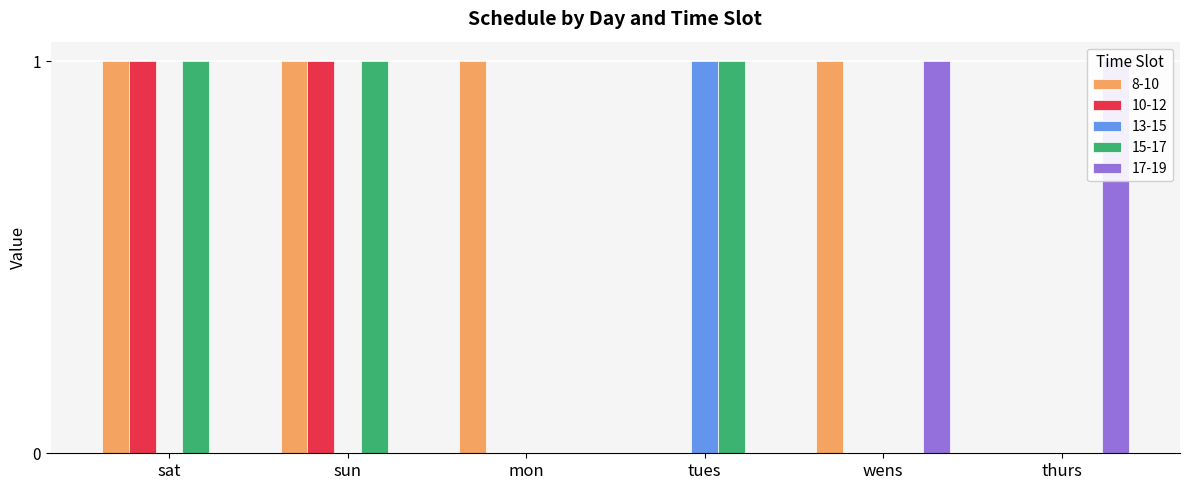

What is the difference between the maximum and minimum values in the 10-12 series?

1